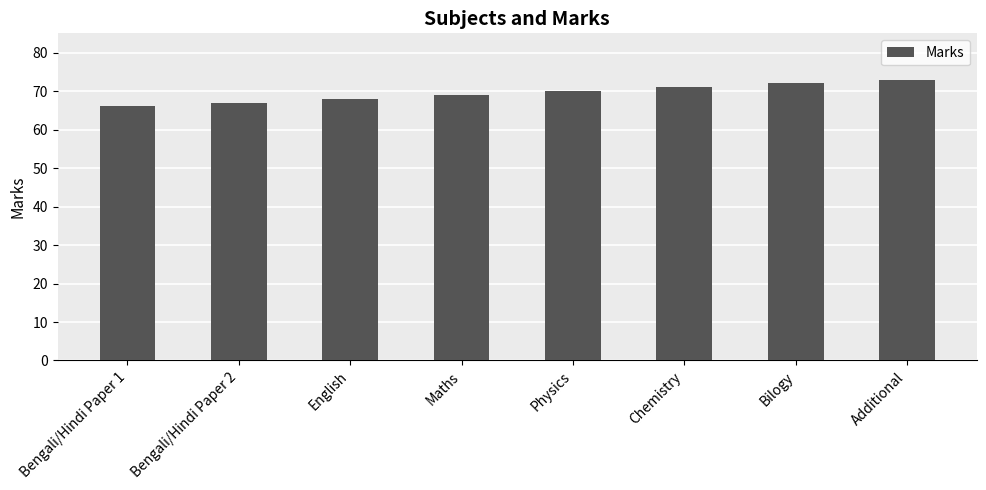

How many values are below 70?

4